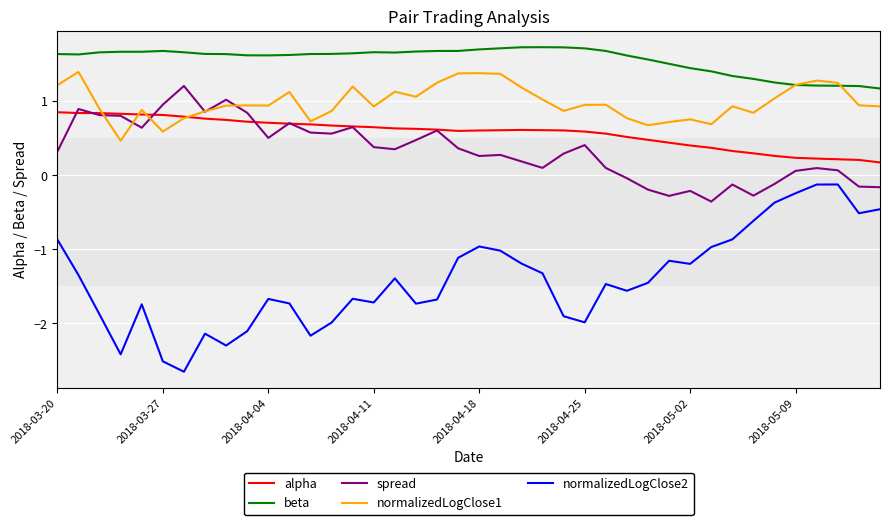

Which series has the largest total across all categories?

beta